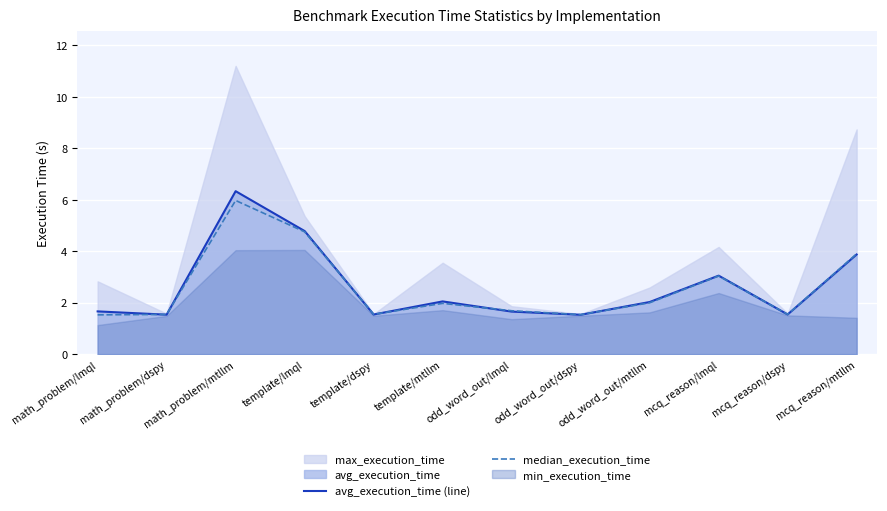

In median_execution_time, how many points are higher than both neighbors (excluding endpoints)?

3